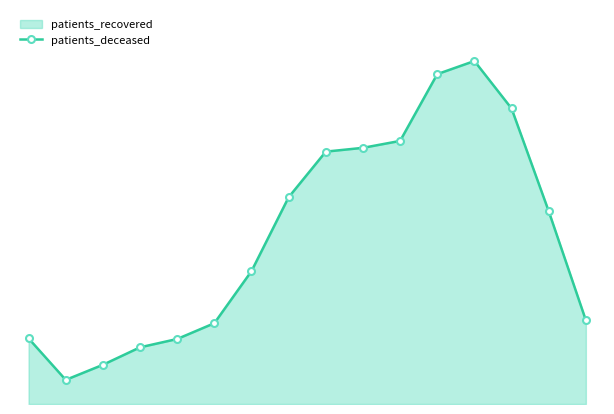

The chart shows a value of 997 at 15. True or false?

False